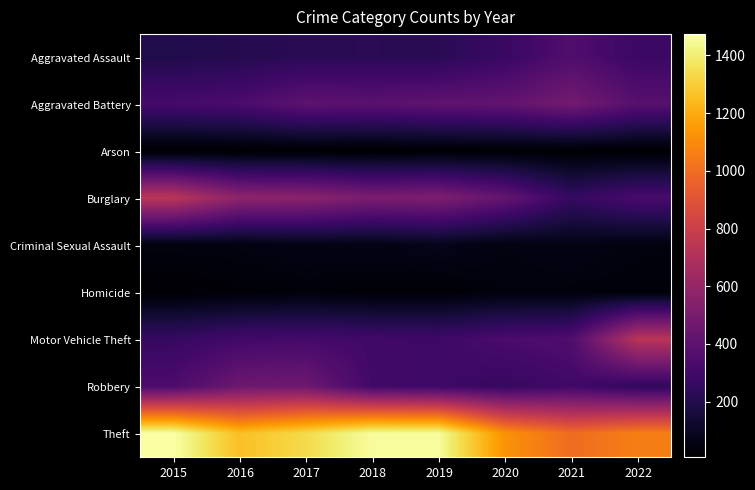

Reading right to left, transcribe all the data shown in this chart.

Aggravated Assault: 2022=279	2021=352	2020=273	2019=223	2018=225	2017=224	2016=206	2015=194
Aggravated Battery: 2022=378	2021=479	2020=416	2019=407	2018=389	2017=400	2016=336	2015=316
Arson: 2022=11	2021=12	2020=17	2019=12	2018=7	2017=10	2016=7	2015=9
Burglary: 2022=326	2021=262	2020=425	2019=517	2018=506	2017=562	2016=576	2015=738
Criminal Sexual Assault: 2022=45	2021=61	2020=48	2019=77	2018=60	2017=61	2016=50	2015=46
Homicide: 2022=33	2021=38	2020=41	2019=22	2018=25	2017=33	2016=26	2015=15
Motor Vehicle Theft: 2022=731	2021=348	2020=333	2019=290	2018=298	2017=312	2016=304	2015=263
Robbery: 2022=245	2021=300	2020=263	2019=287	2018=301	2017=460	2016=454	2015=337
Theft: 2022=1061	2021=997	2020=1125	2019=1459	2018=1461	2017=1339	2016=1259	2015=1474